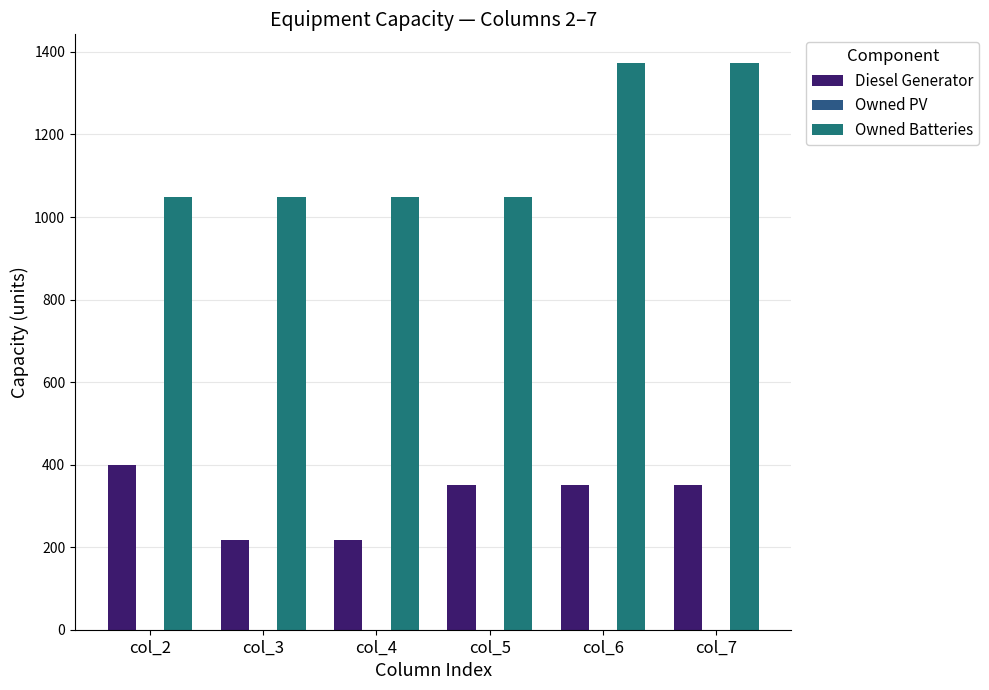

Is it true that Owned Batteries equals 1828 at col_6?

False